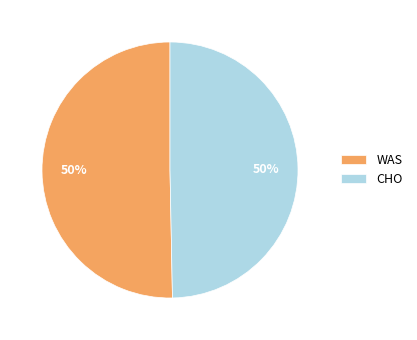

To the nearest percent, what is the combined percentage of CHO and WAS?

100%